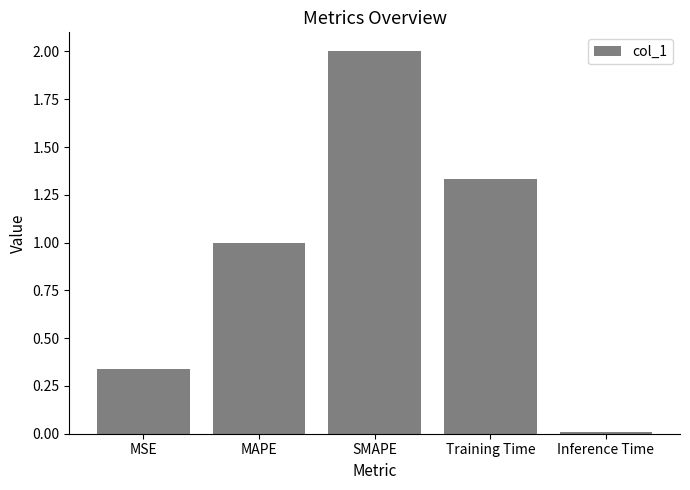

What is the change in value from MSE to MAPE?

+0.7